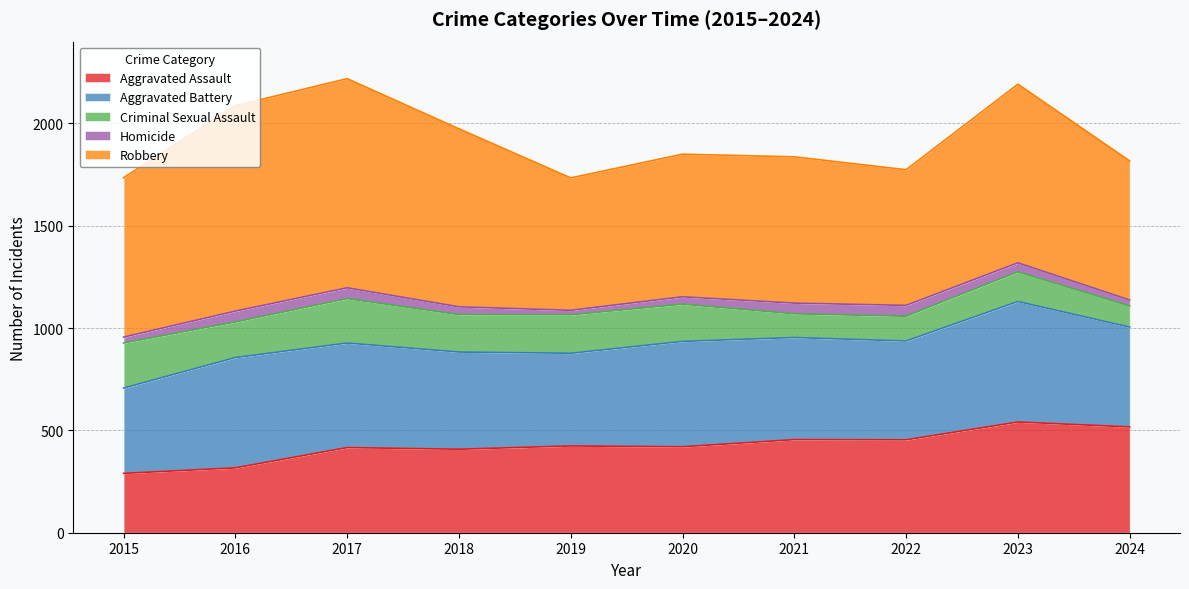

Which series has the largest total across all categories?

Robbery